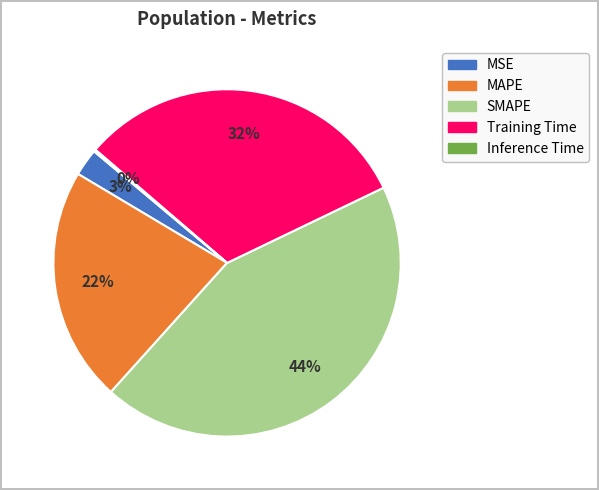

What is the largest slice in the pie chart?

SMAPE